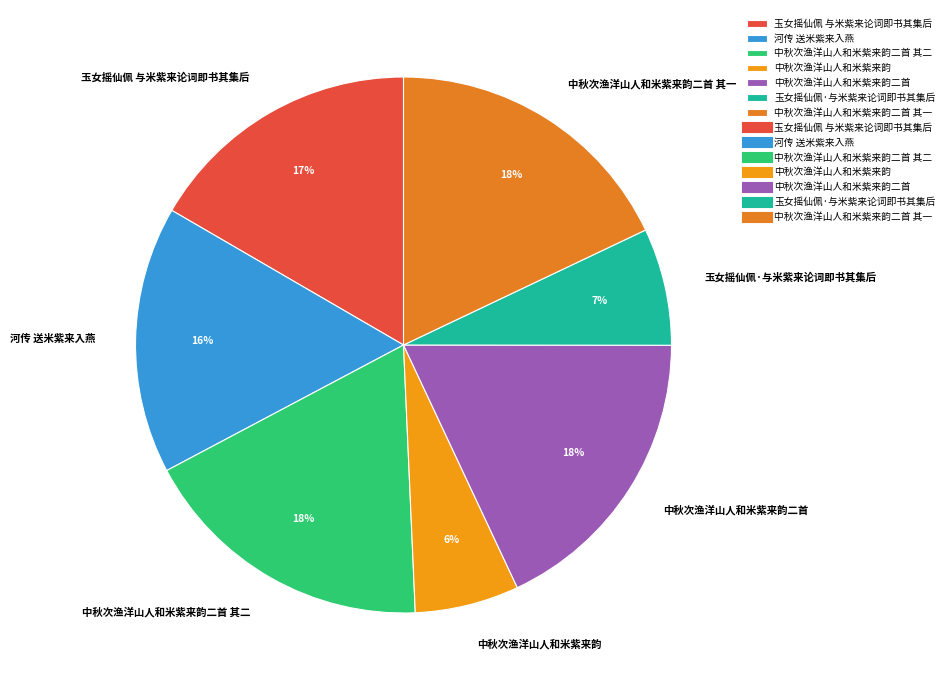

Does 中秋次渔洋山人和米紫来韵二首 其二 account for over 50% of the chart?

No